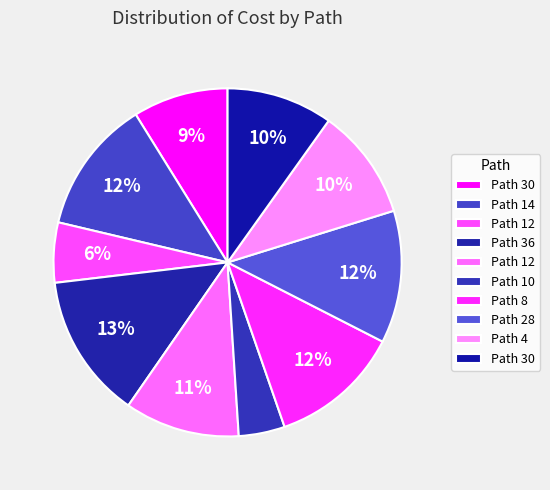

Which slice is the largest?

36